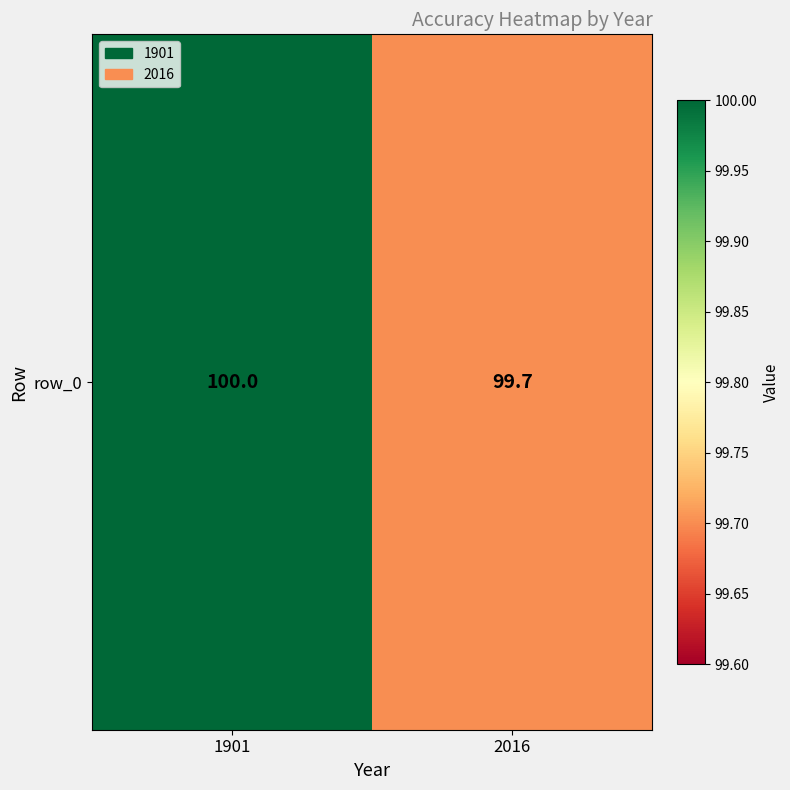

Which label corresponds to the smallest value in the chart?

2016